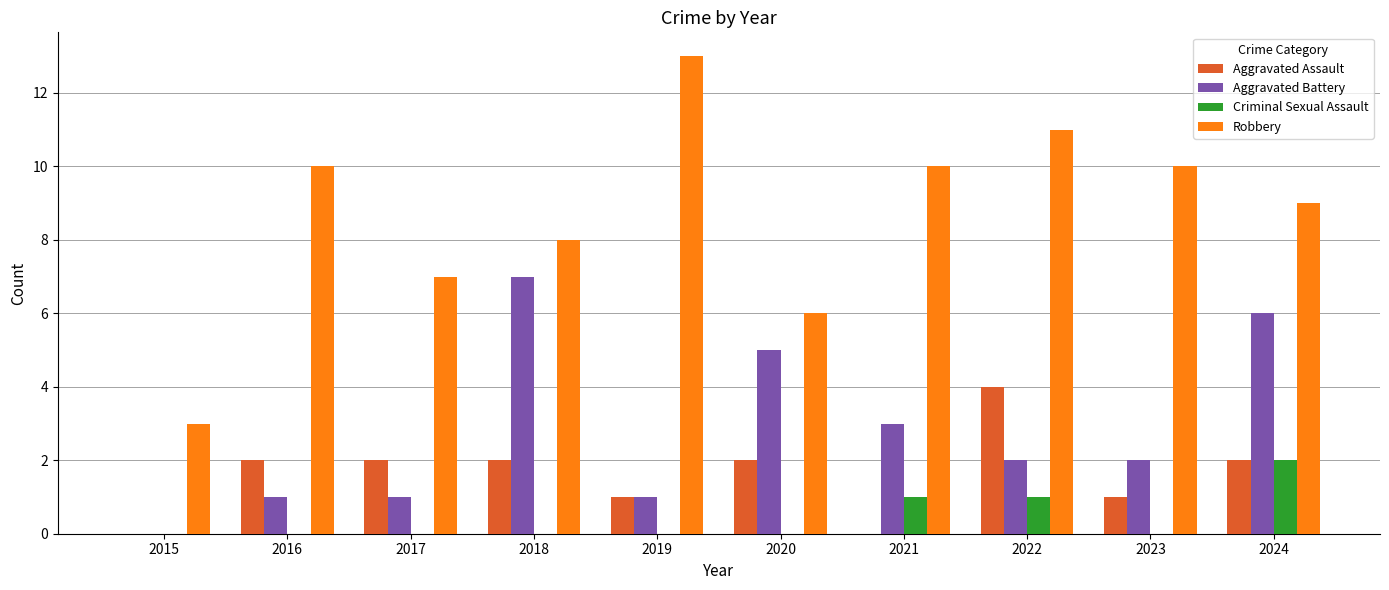

Is the value of Criminal Sexual Assault at 2022 greater than the value of Aggravated Battery at 2024?

No